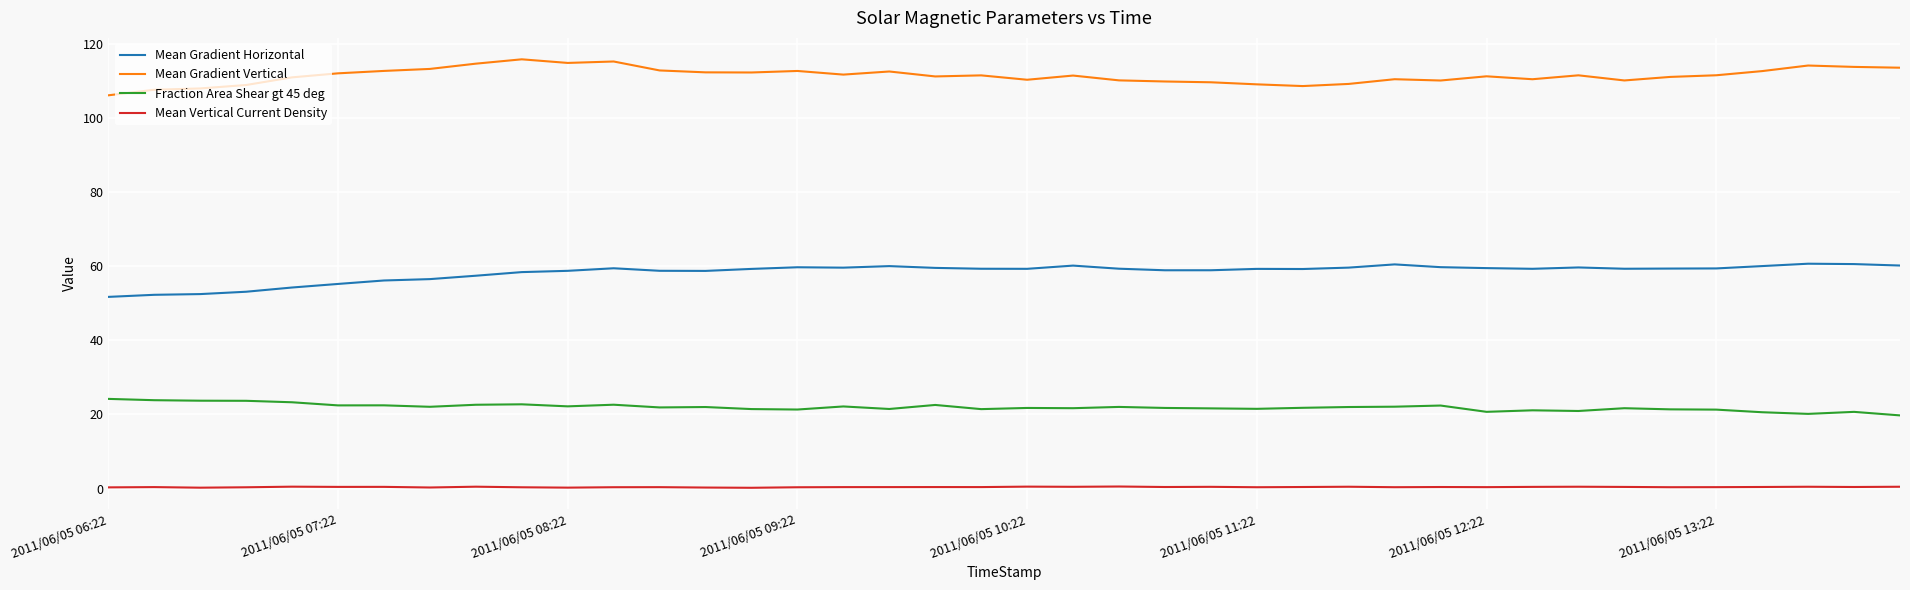

Which series has the largest total across all categories?

Mean Gradient Vertical